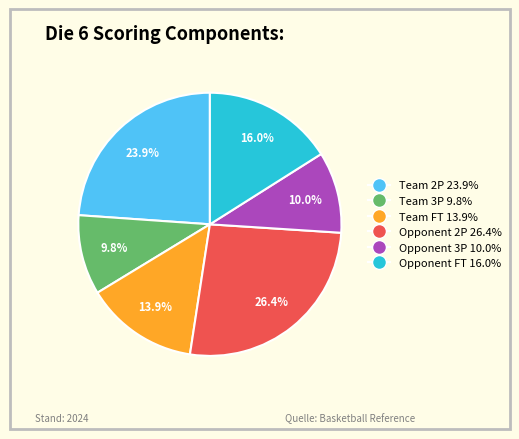

Does Opponent 2P represent more than half of the total?

No